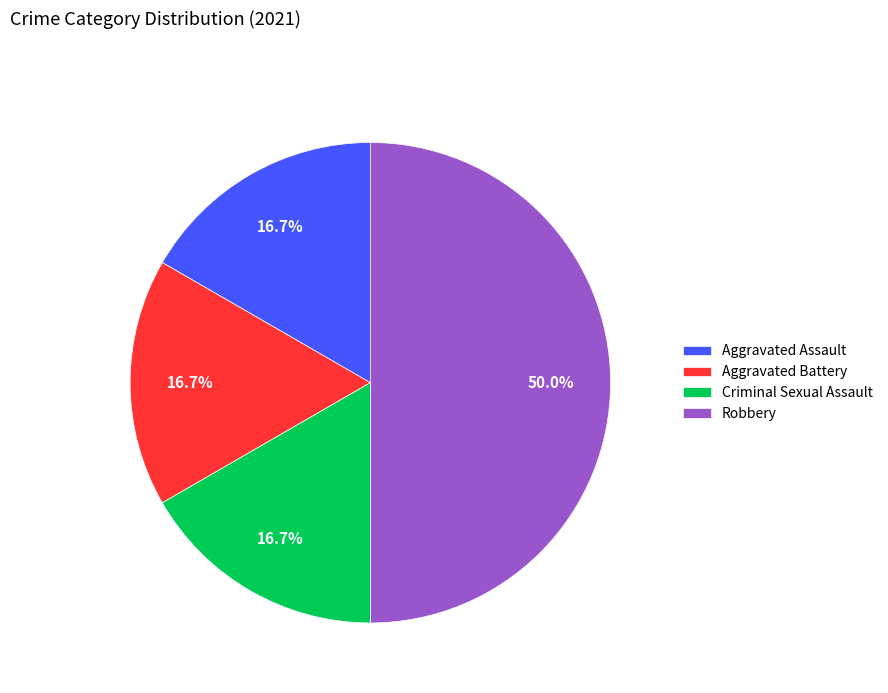

What is the largest slice in the pie chart?

Robbery